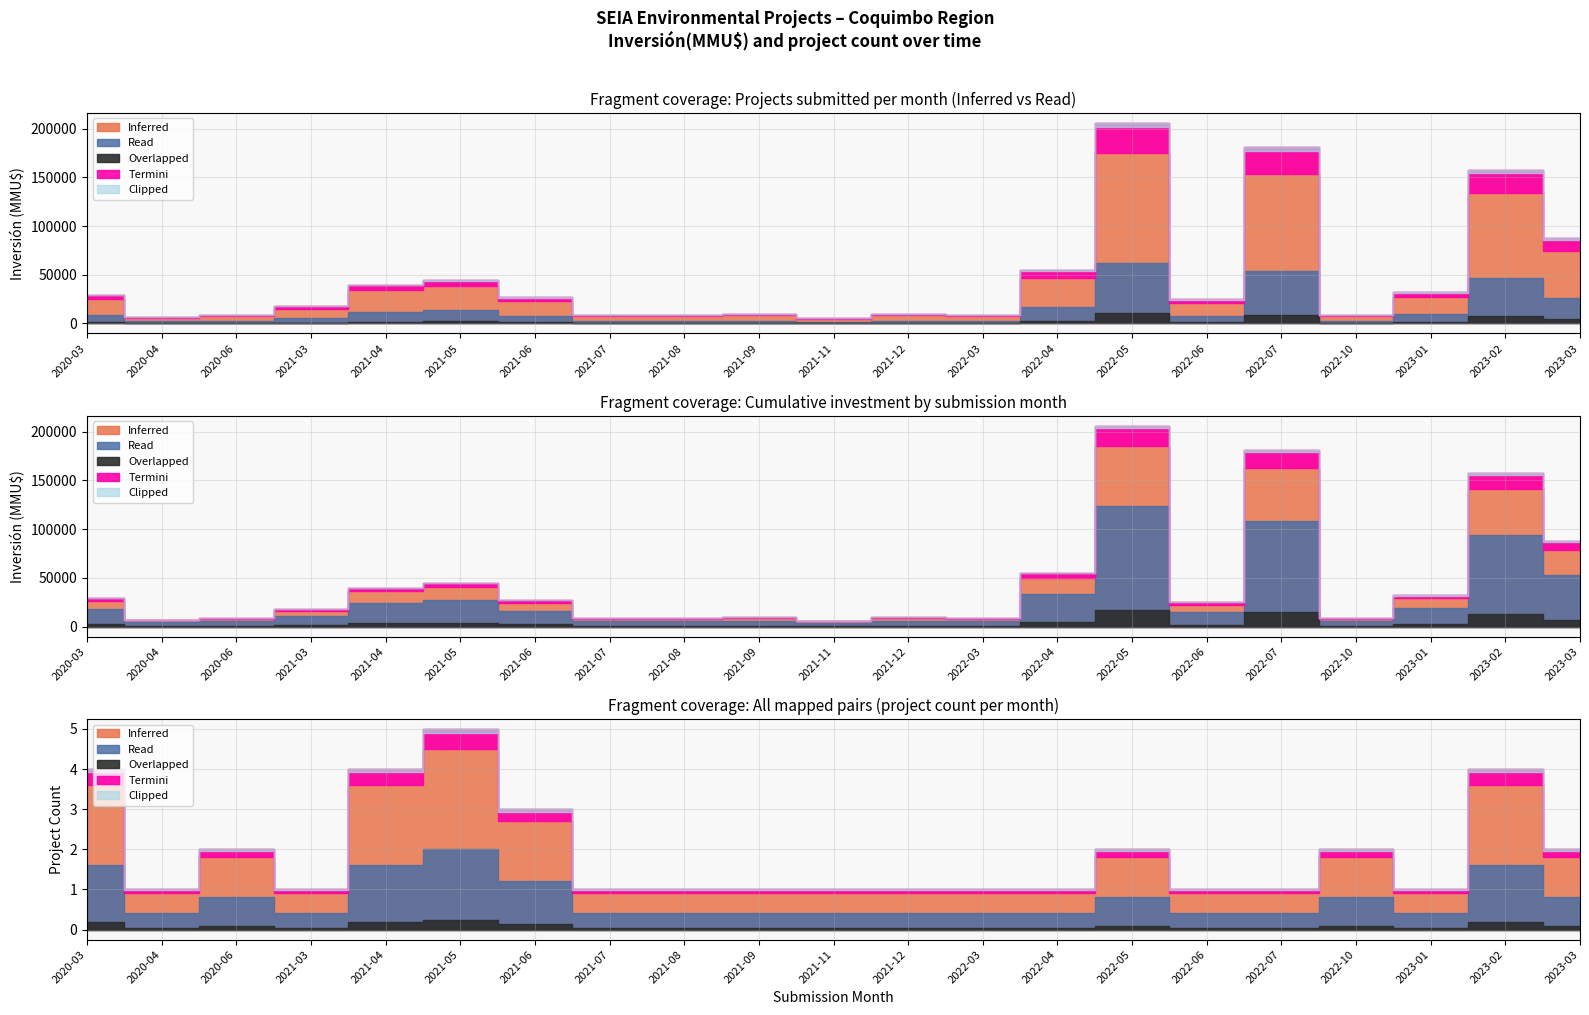

What is the sum of the Inferred values at 2021-06 and 2021-07?

12500